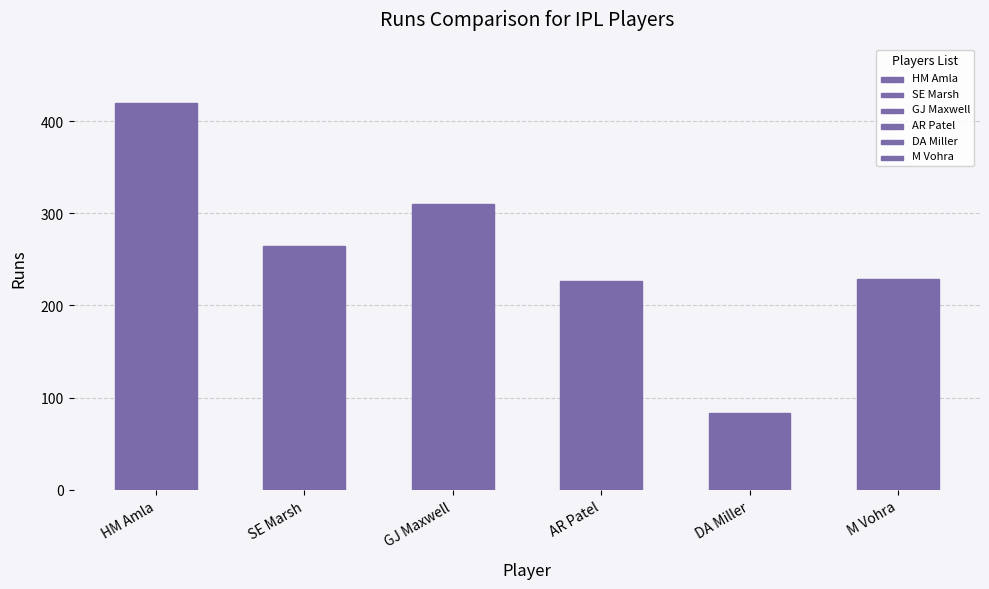

At which category does the chart reach its minimum across all series?

DA Miller